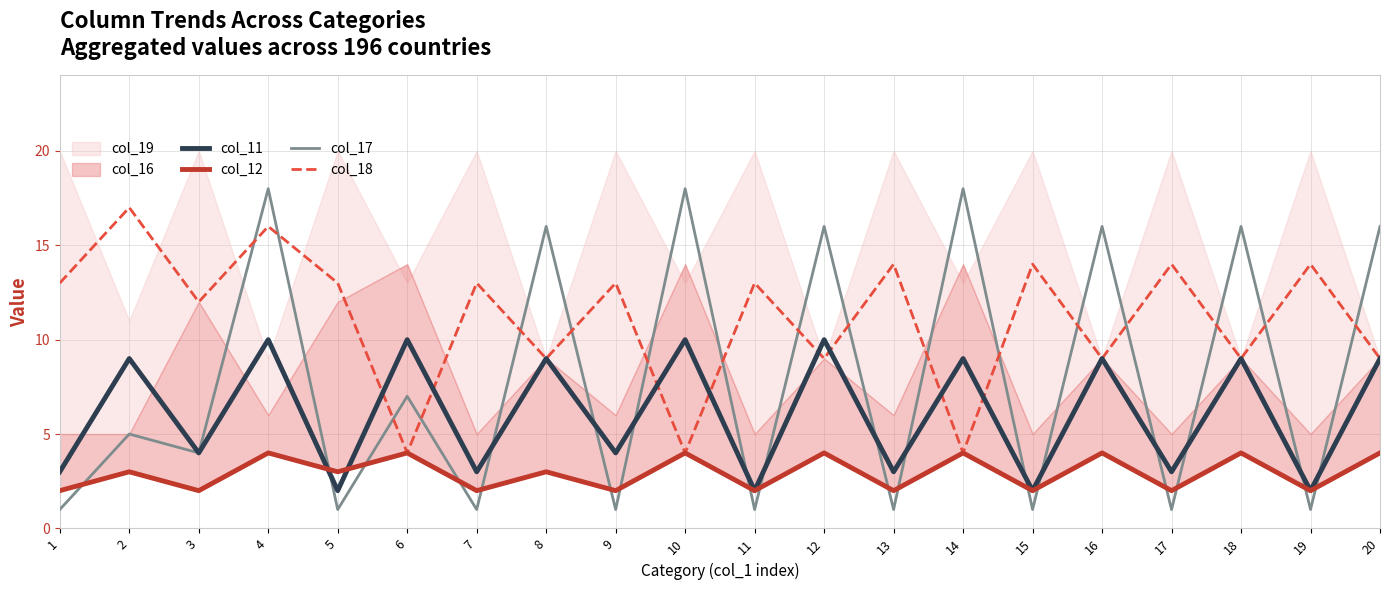

At which label does col_18 first exceed 13?

2